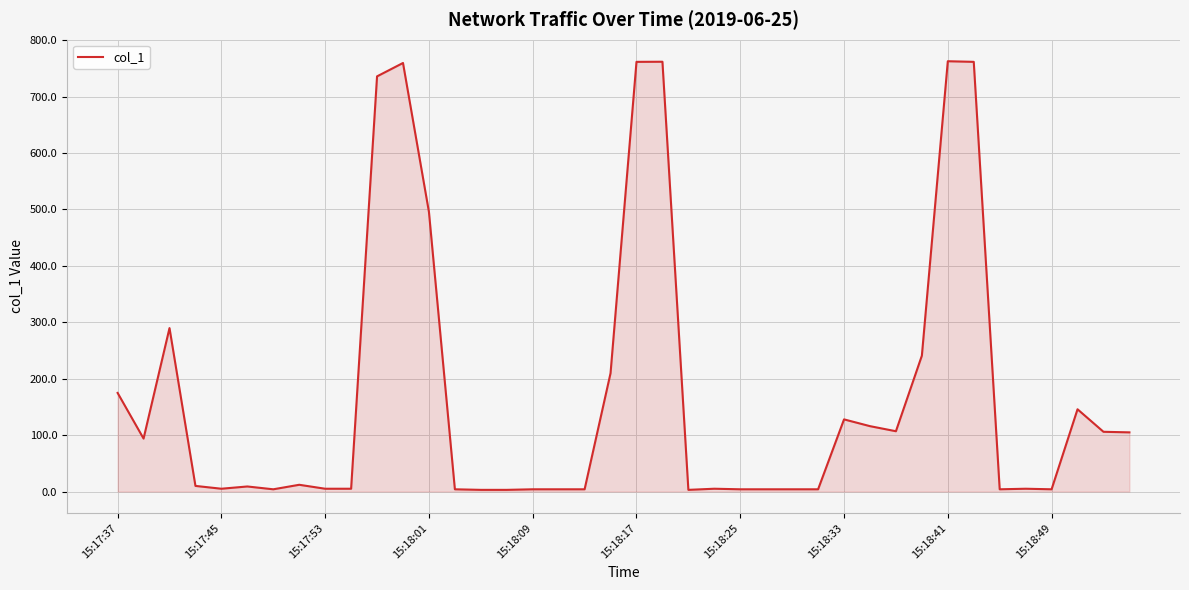

What is the maximum value shown in the chart?

762.6